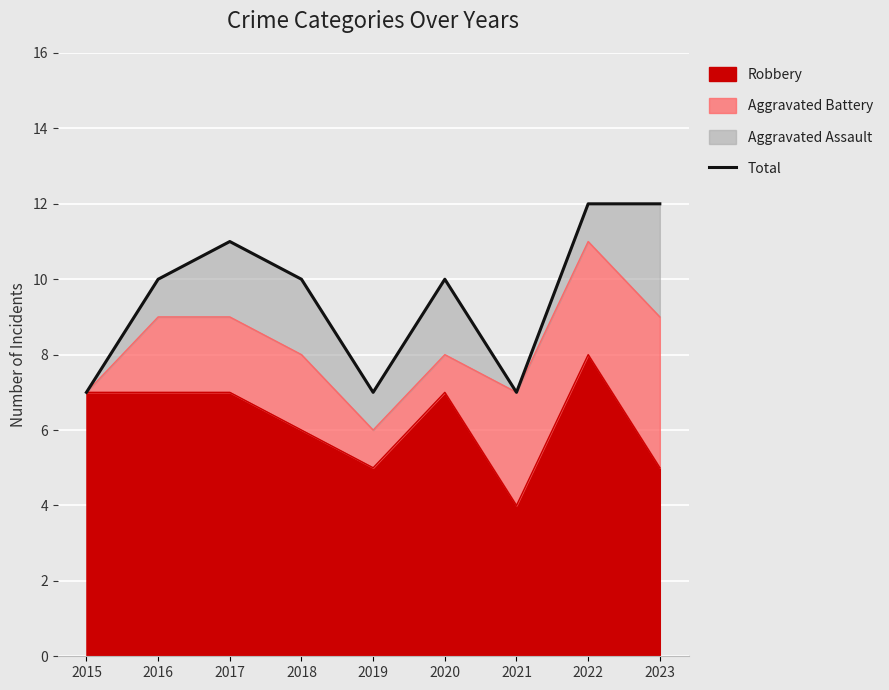

What is the maximum value shown in the chart?

12